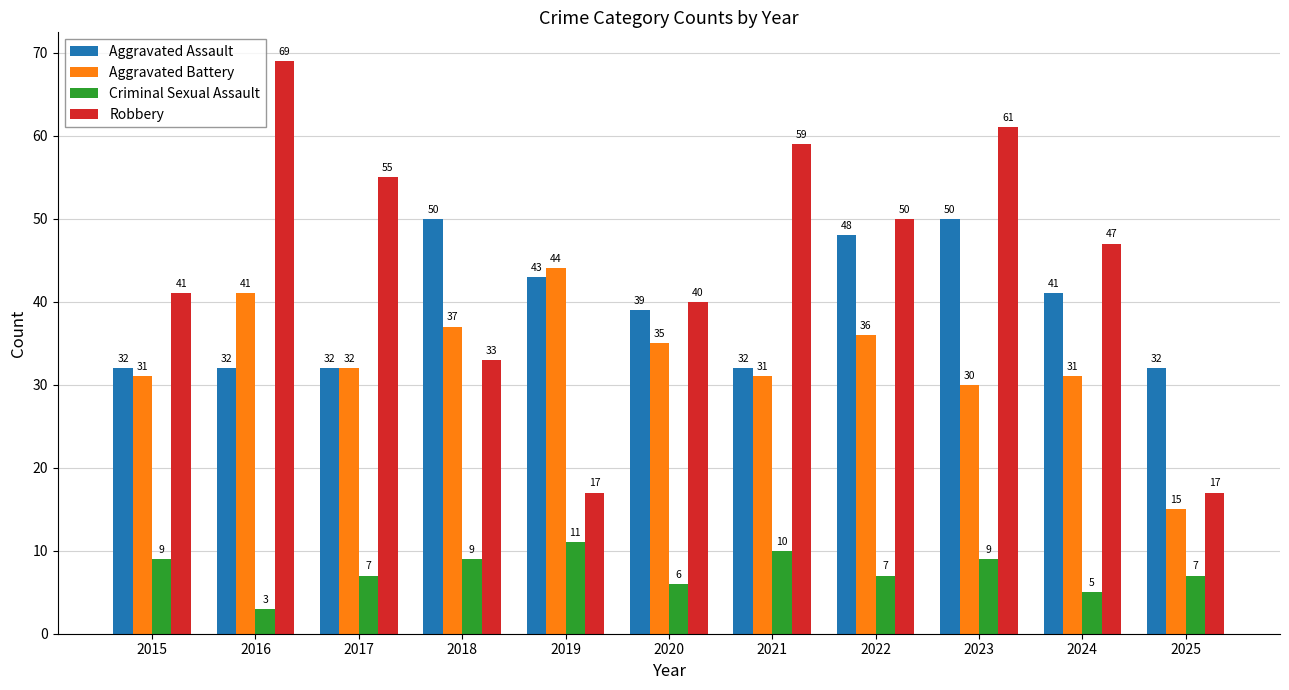

What is the sum of the Criminal Sexual Assault values at 2018 and 2023?

18